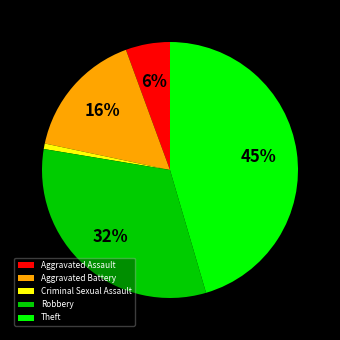

Between Aggravated Assault and Theft, which is larger?

Theft